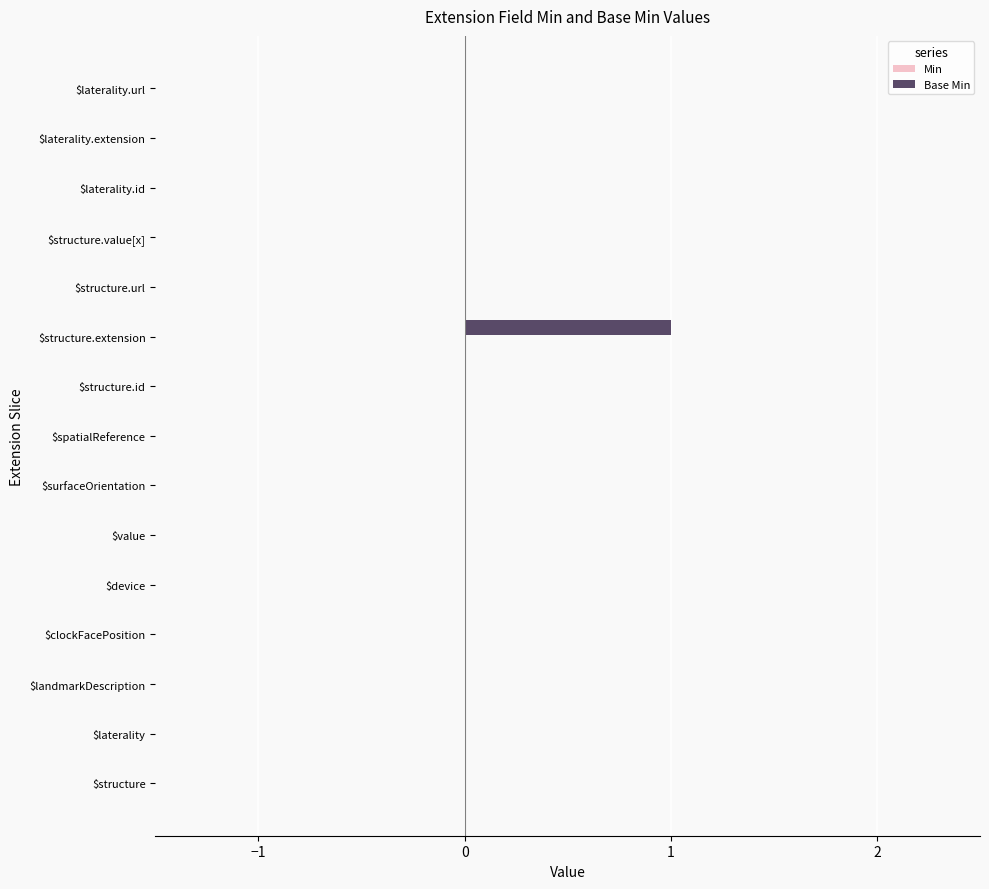

The chart shows a value of 0 at $laterality.id. True or false?

True